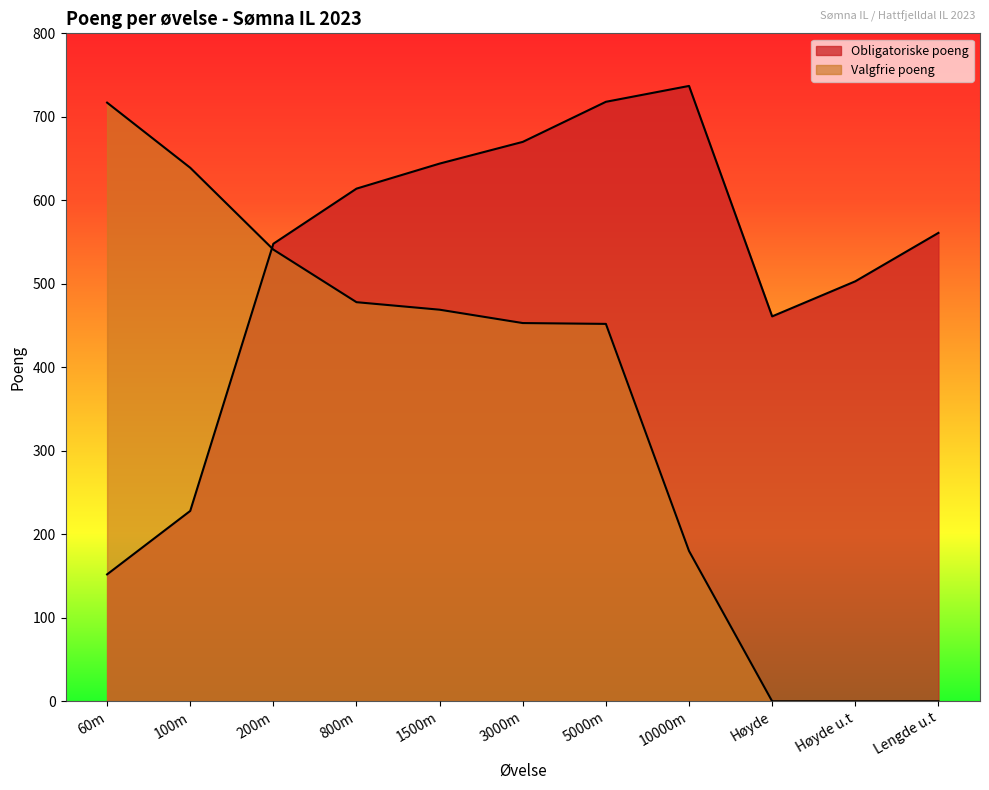

Where does the Valgfrie poeng series first go above 453?

60m